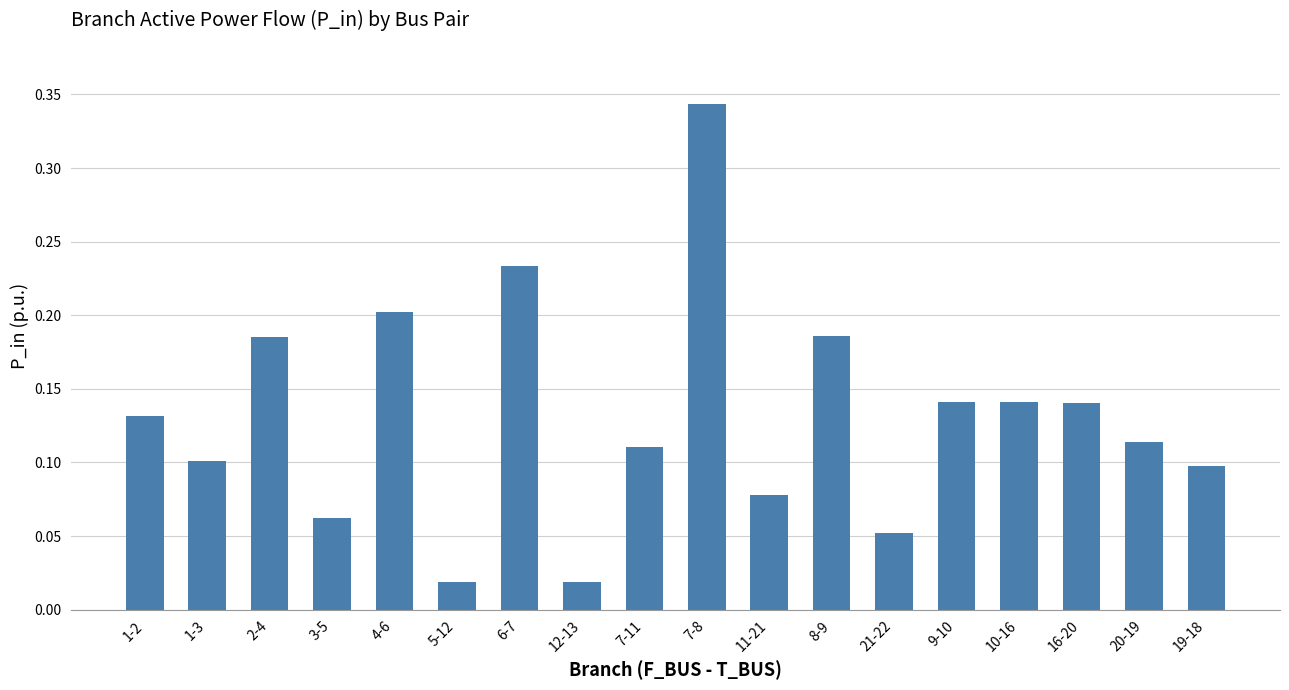

What is the sum of all values?

2.4